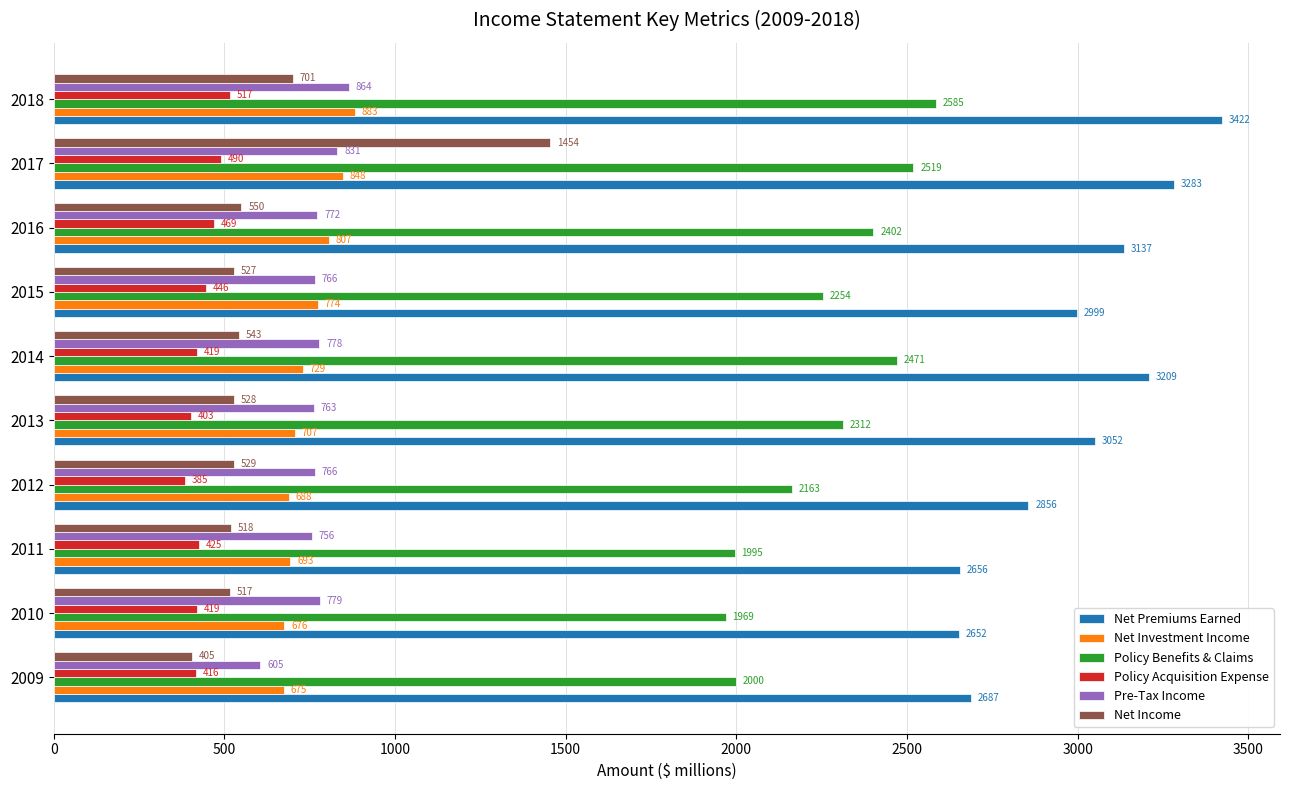

At which label is Net Income closest to 929?

2018